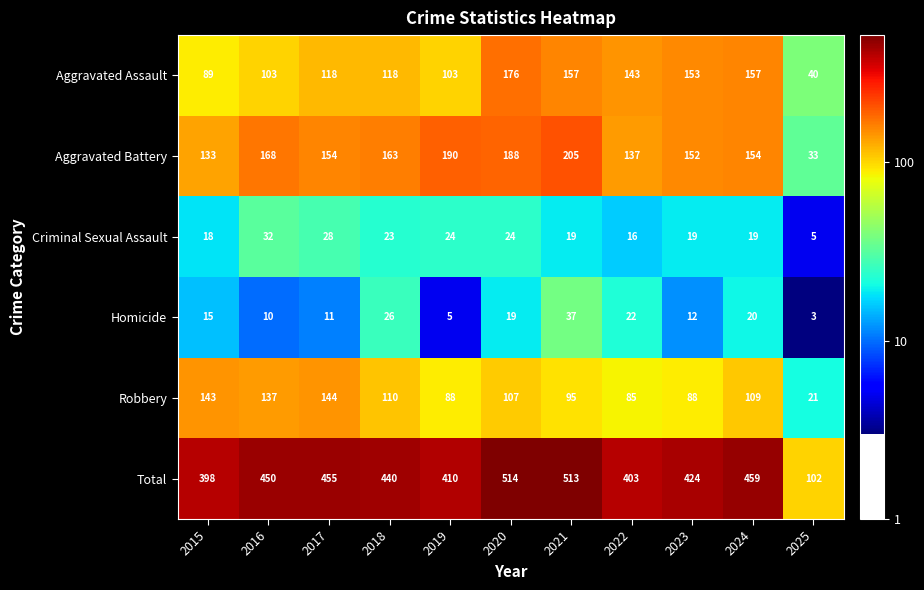

Is the value of Robbery at 2021 greater than the value of Total at 2021?

No